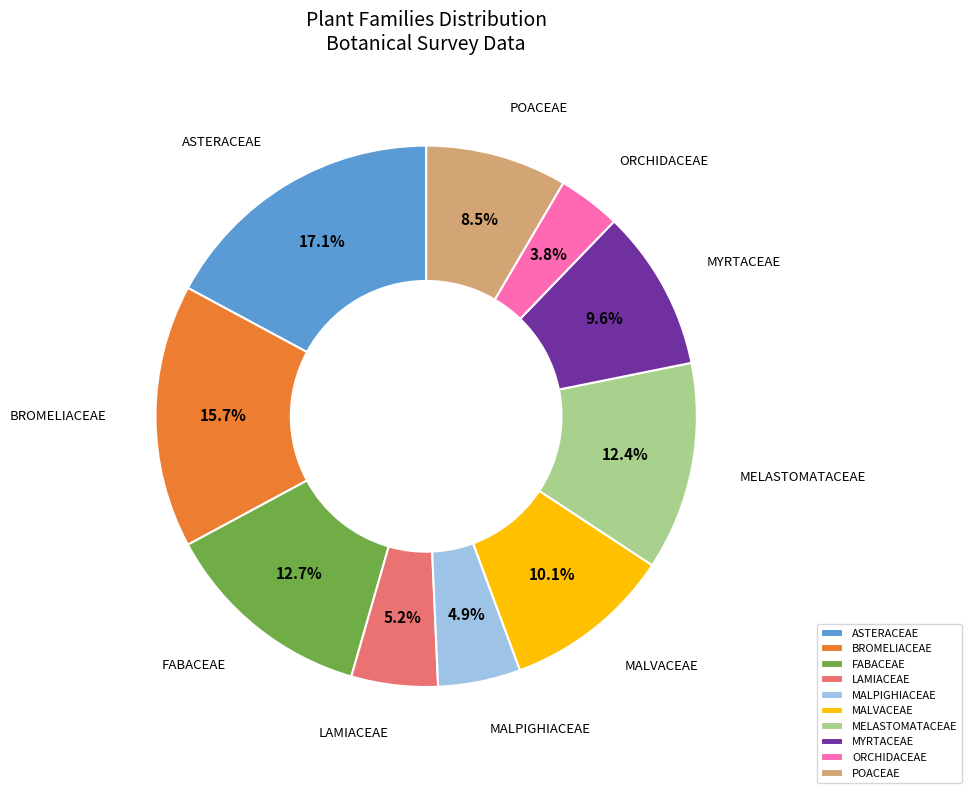

To the nearest percent, what portion does ORCHIDACEAE represent?

4%